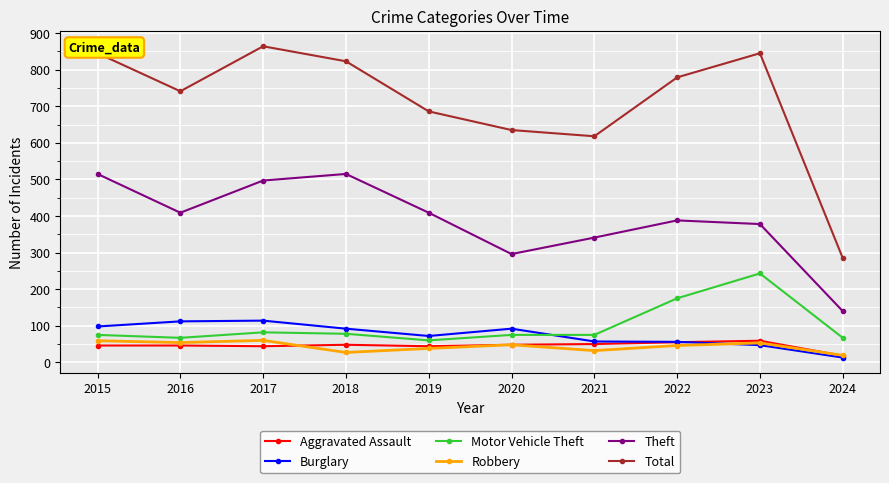

What is the sum of the Aggravated Assault values at 2015 and 2023?

105